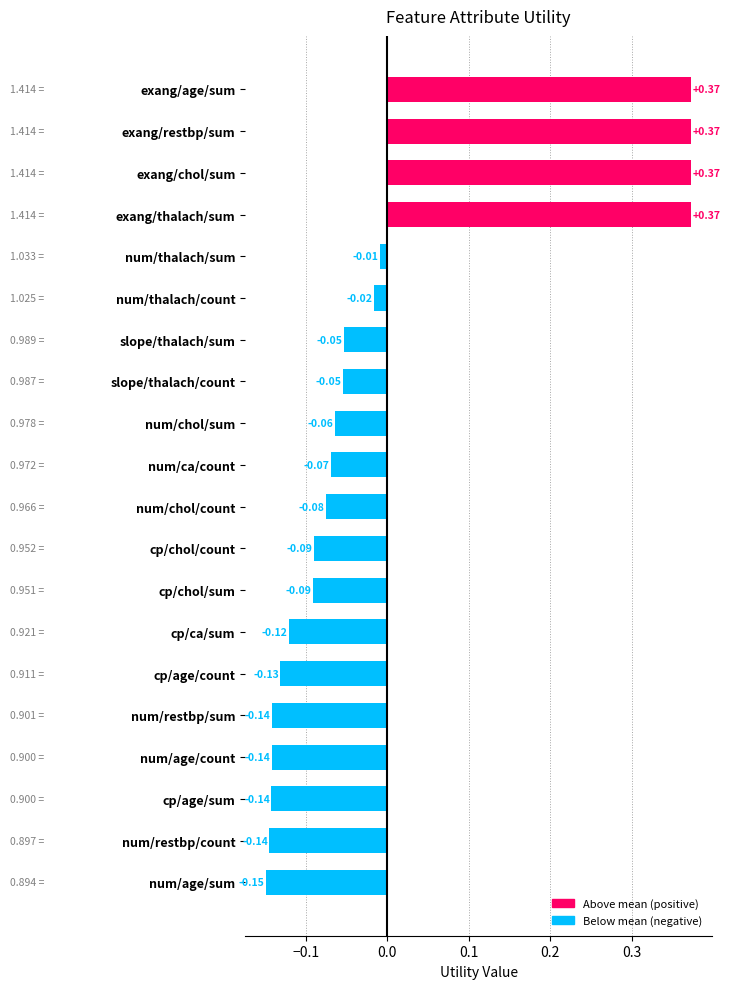

How many data points does each series have?

20